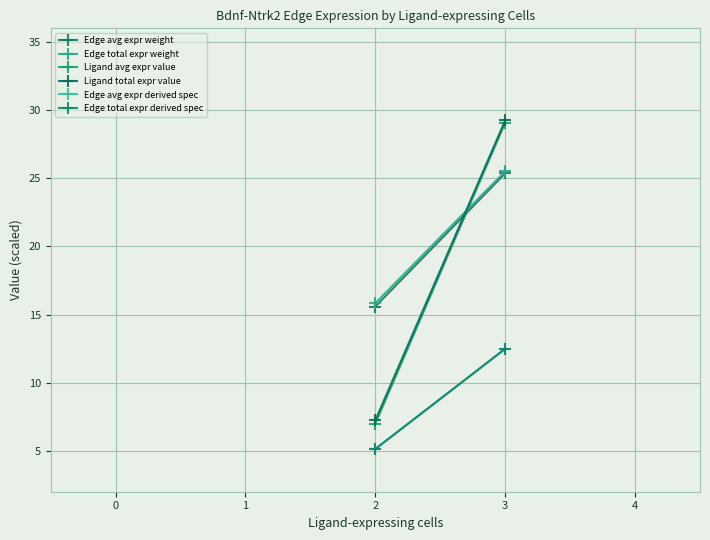

What is the maximum value shown in the chart?

29.2